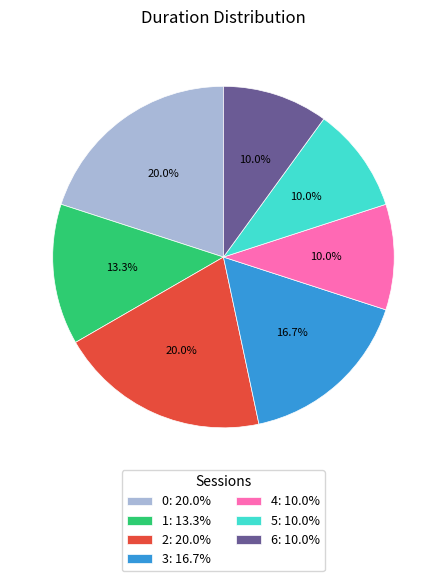

The 6 slice represents 10% of the pie. True or false?

True